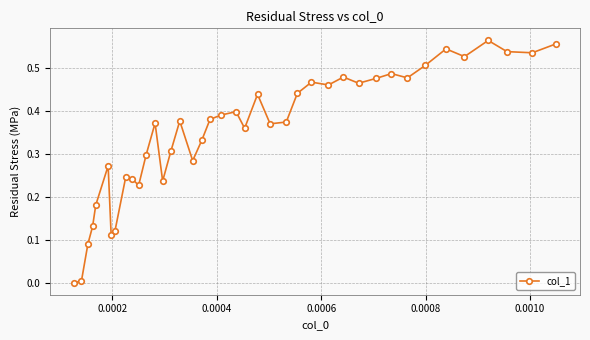

True or false: the data has more than 2 interior local peaks.

True